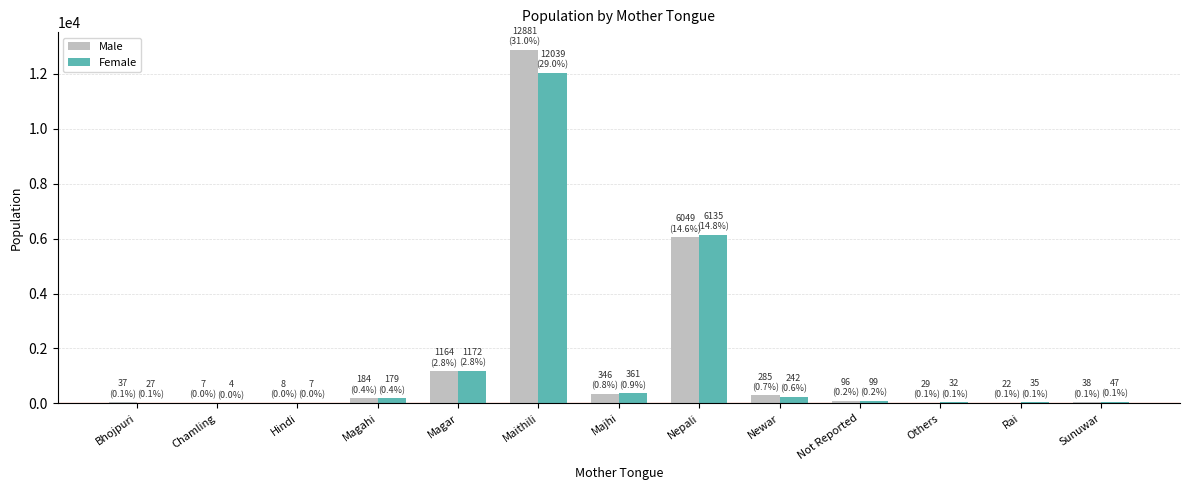

What is the maximum value shown in the chart?

12881